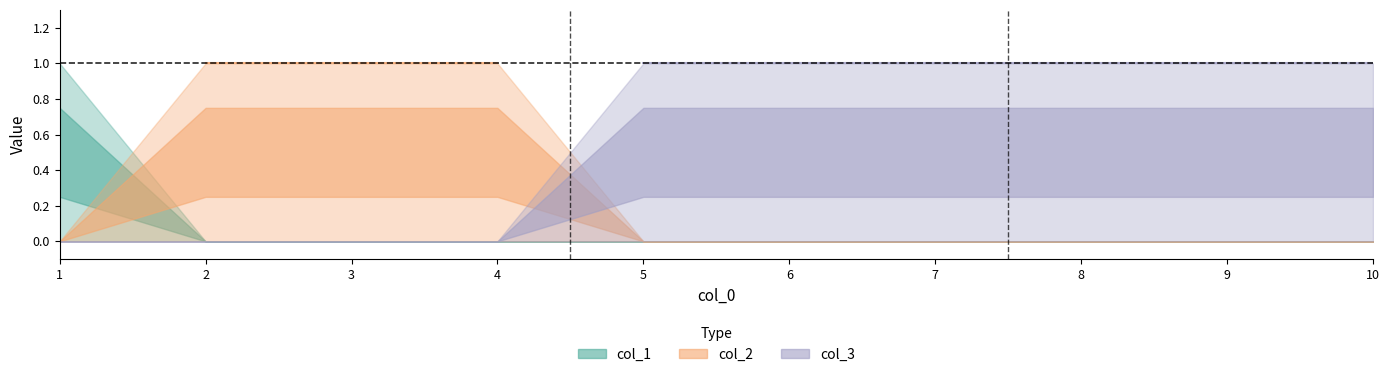

List the series in order of their peak value, highest first.

col_1, col_2, col_3